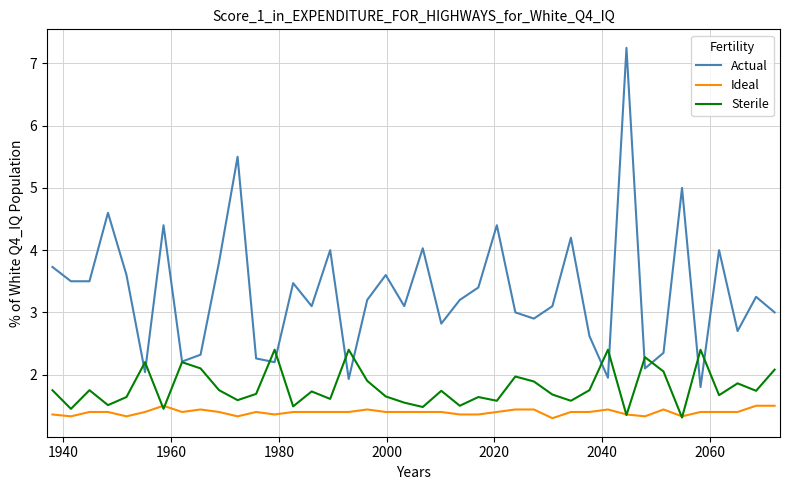

What are all the series names shown in the legend?

Actual, Ideal, Sterile